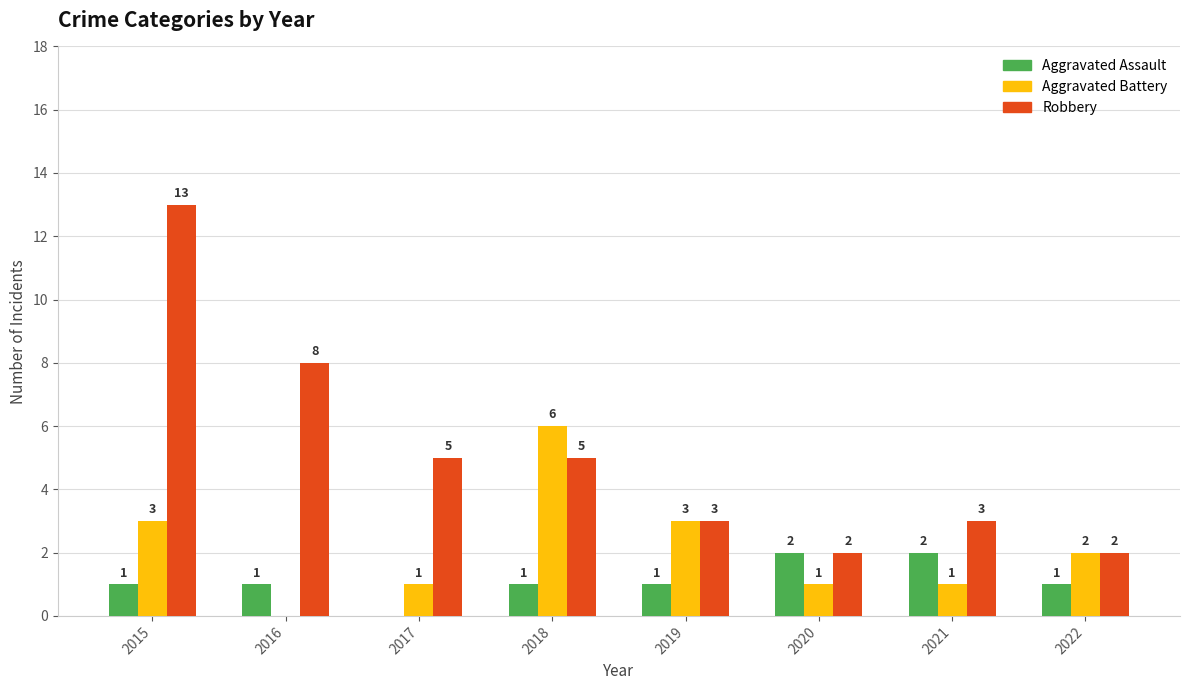

What is the average value of the Robbery series?

5